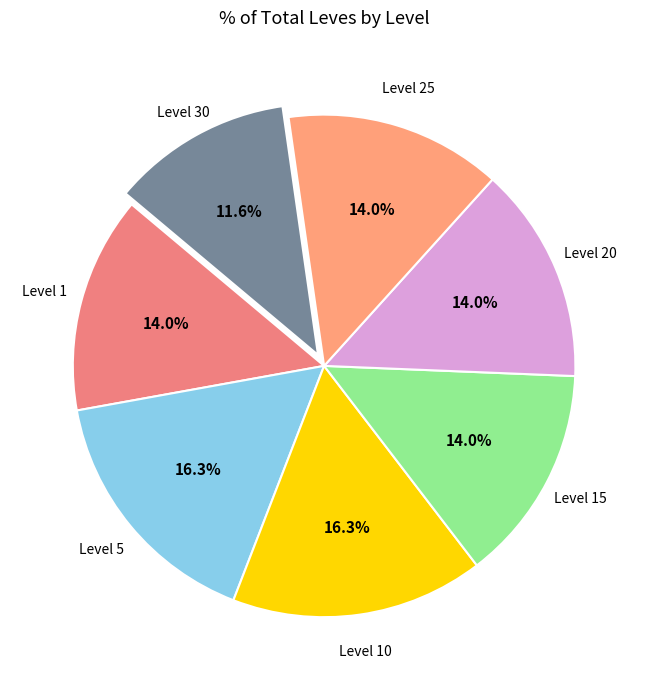

Which slice is the smallest?

Level 30